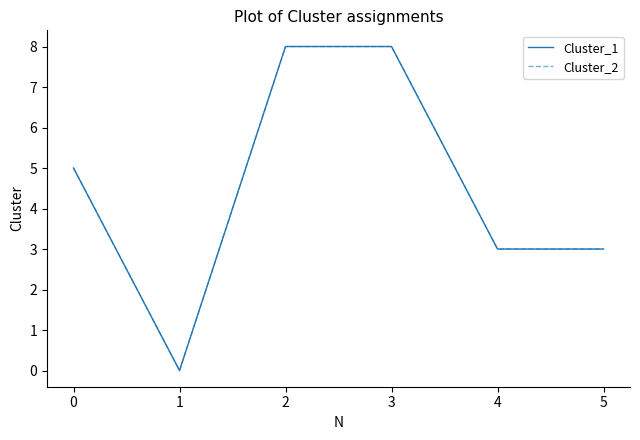

Does the chart have visible grid lines?

No